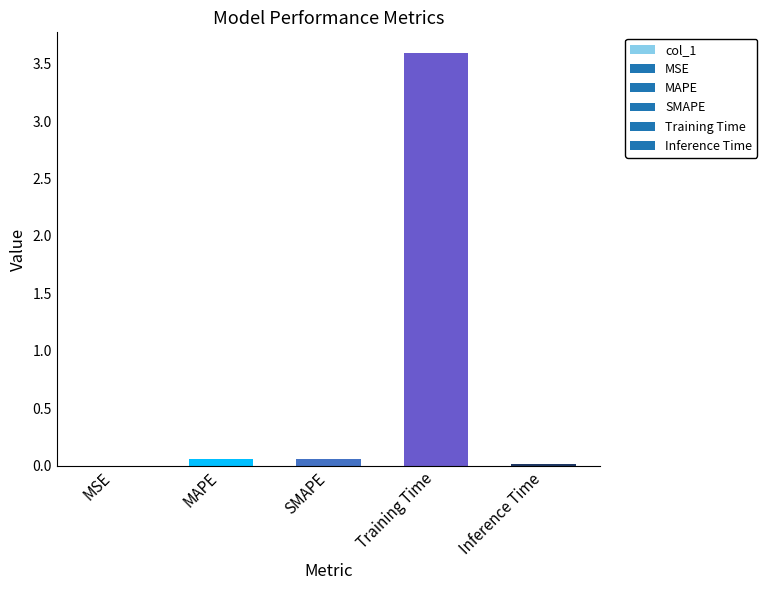

Which category has the highest value across all series?

Training Time